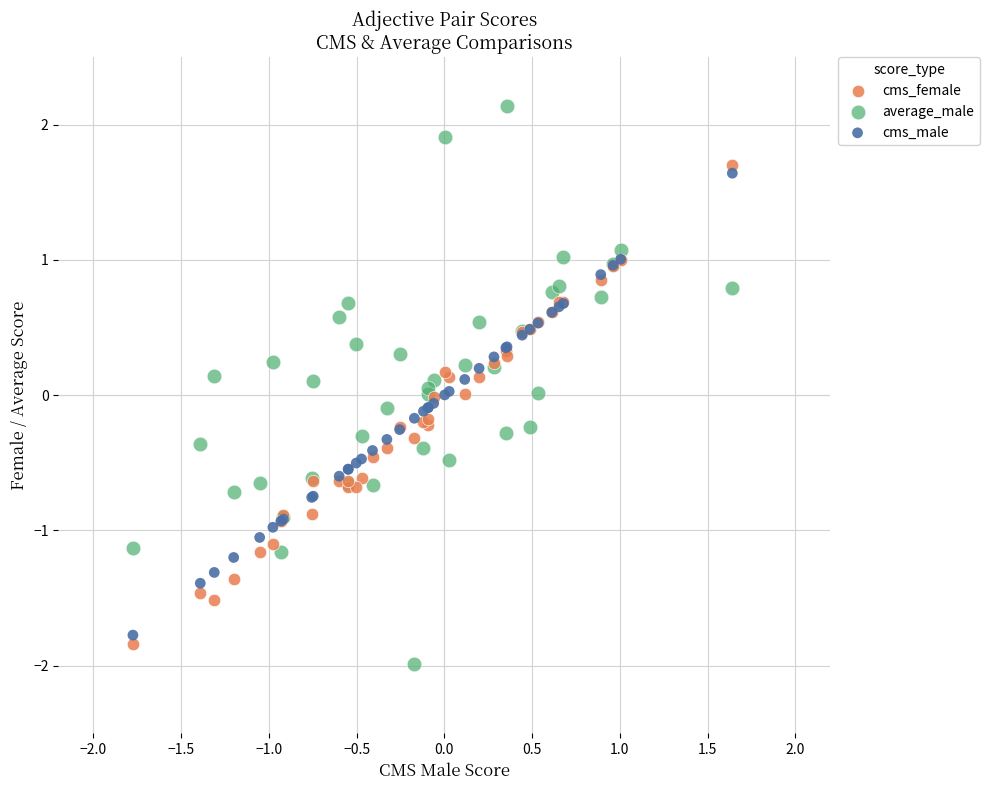

Which series has the widest spread of Y values?

average_male